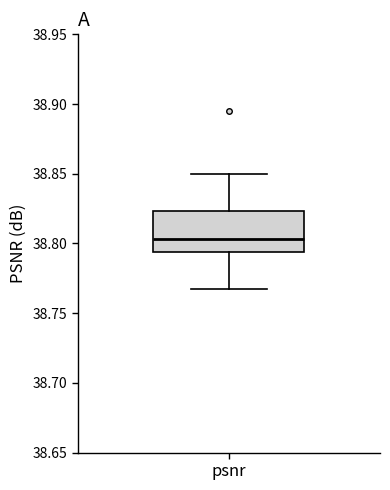

Read this box plot against the y-axis: the position of the median line, the range covered by the box, and the ends of both whiskers. The values are not printed on the chart, so give them approximately, as read against the axis.

median 38.805, box 38.795 to 38.825, whiskers 38.765 to 38.850